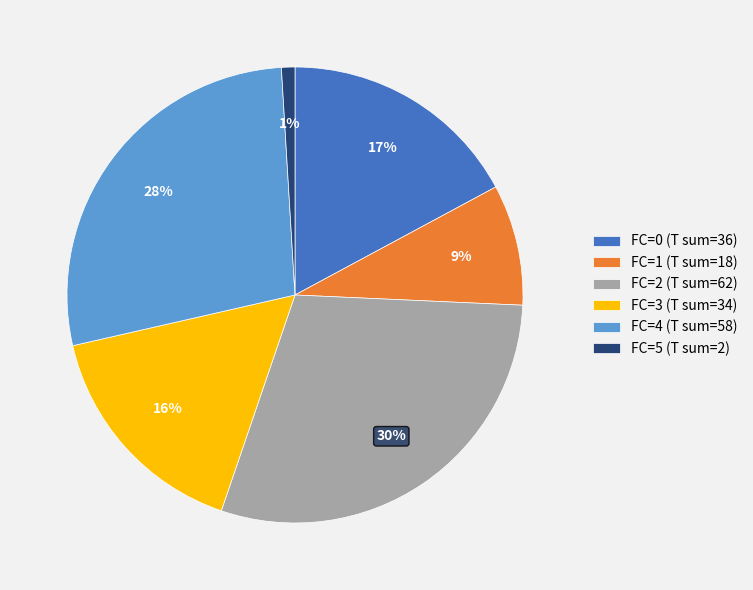

Which has a higher value, FC=0 (T sum=36) or FC=5 (T sum=2)?

FC=0 (T sum=36)